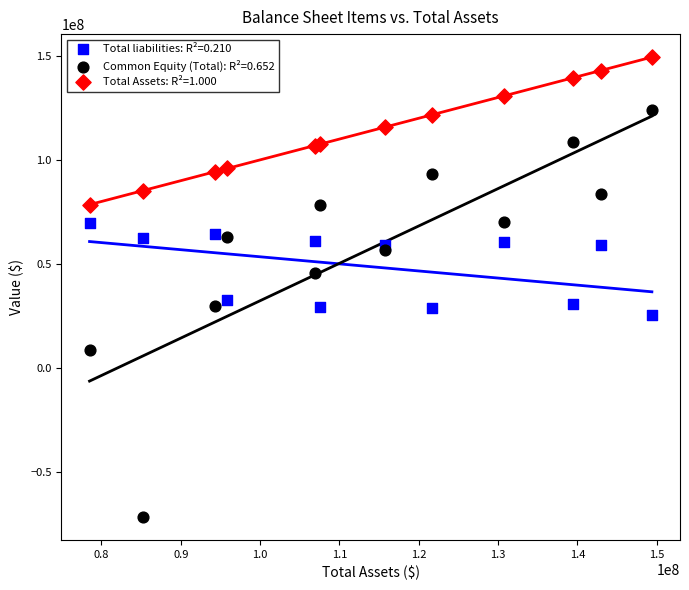

What is the X range (max minus min) for the scatter plot?

70886000